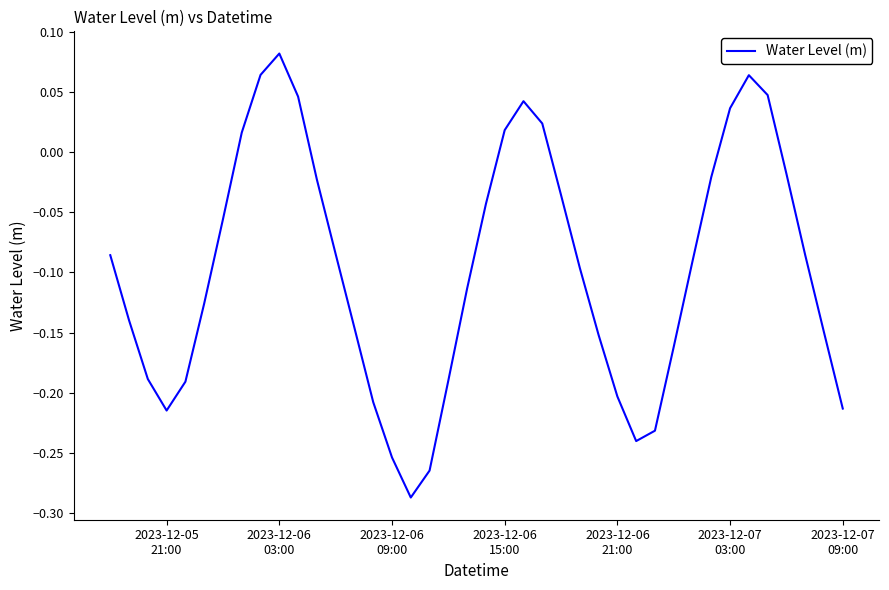

What is the difference between the maximum and minimum values?

0.4